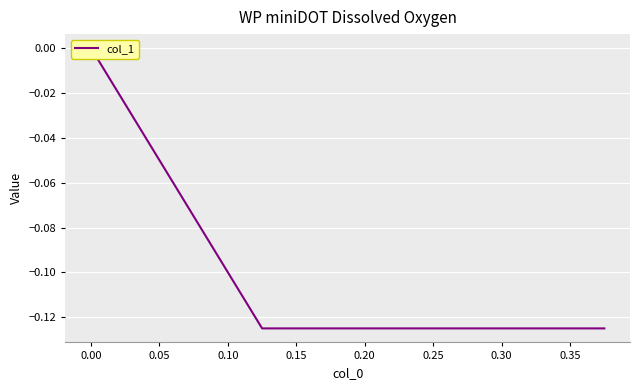

How many lines are shown in the chart?

1